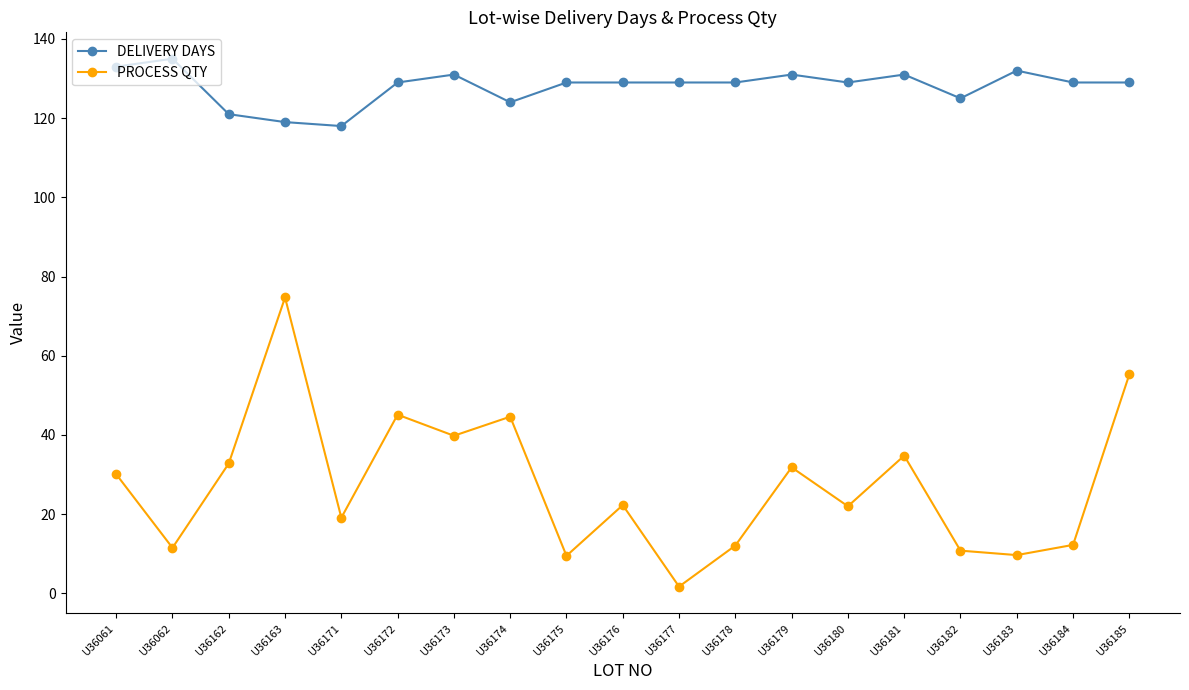

Which series has the largest total across all categories?

DELIVERY DAYS